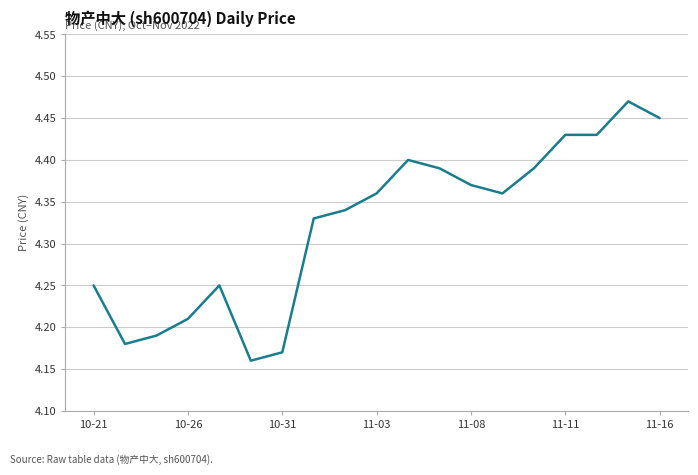

What is the difference between the maximum and minimum values?

0.3